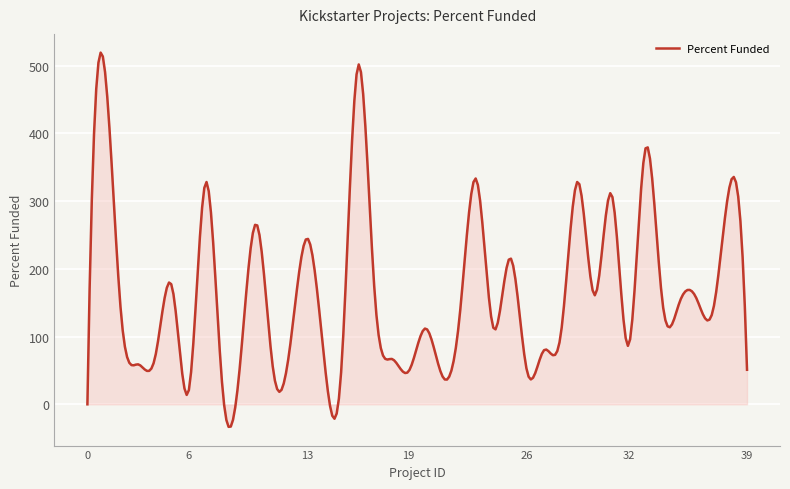

What is the difference between the maximum and minimum values?

552.7